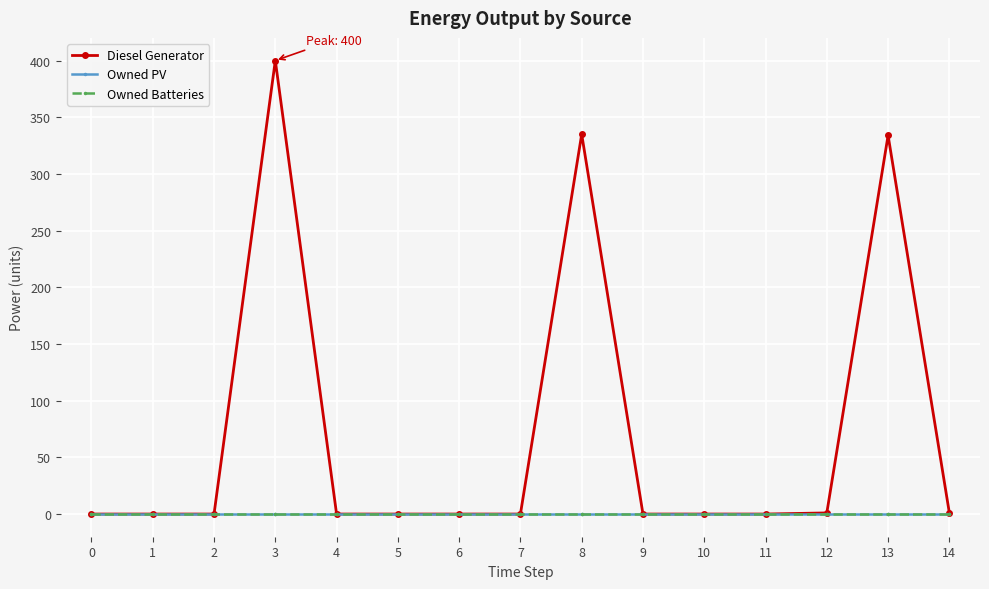

Is this an area chart (filled region under the line)?

No